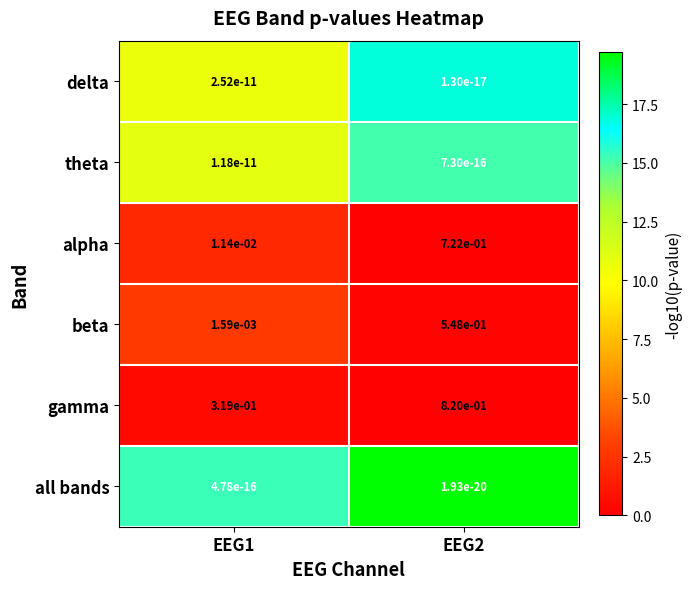

True or false: all bands has a value of 0.0 at EEG1.

True